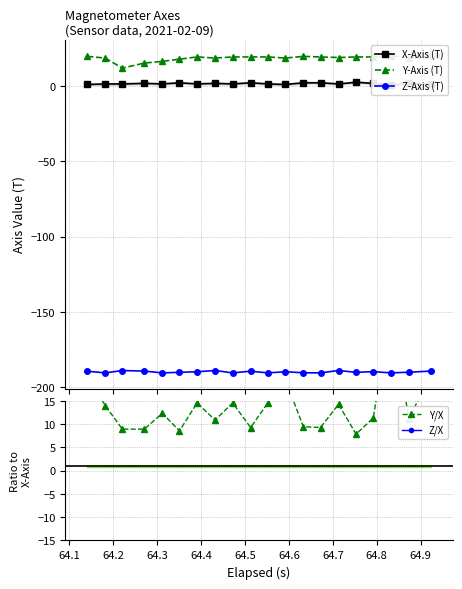

True or false: Z-Axis (T) has more than 1 interior local peaks.

True